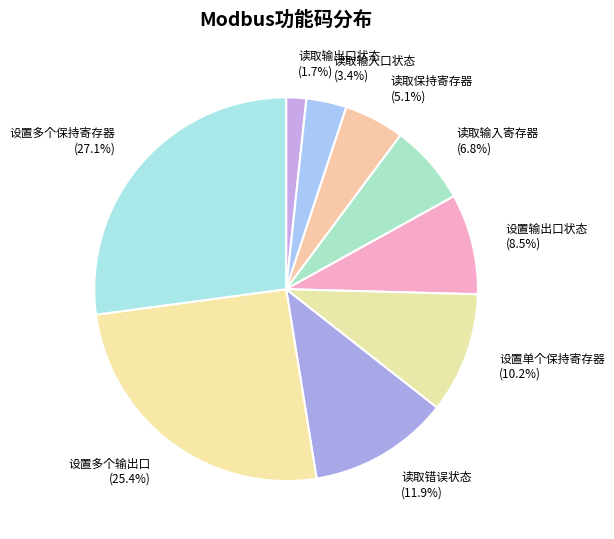

Do 设置输出口状态 and 读取输出口状态 together represent more than half of the pie?

No